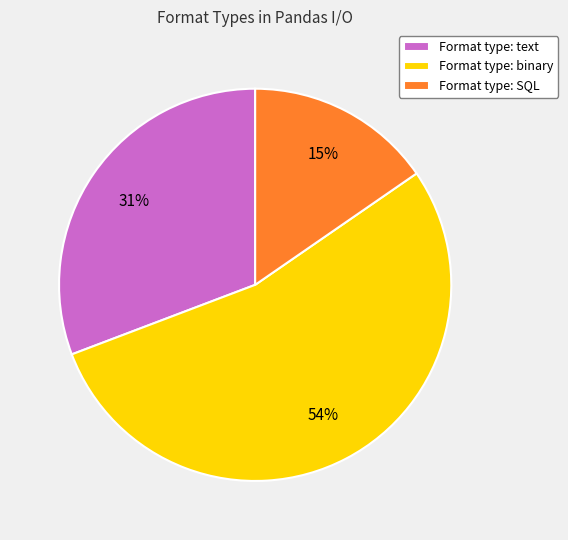

What is the largest slice in the pie chart?

Format type: binary